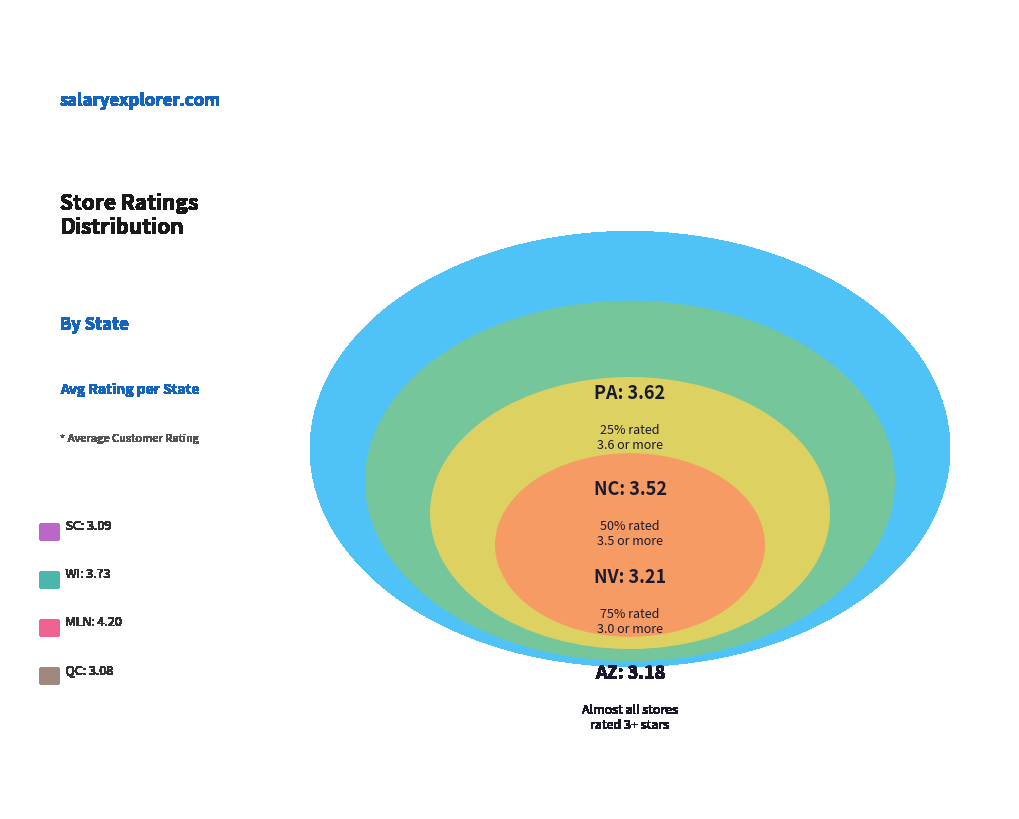

To the nearest percent, what is the difference between the PA and NV slice percentages?

1%